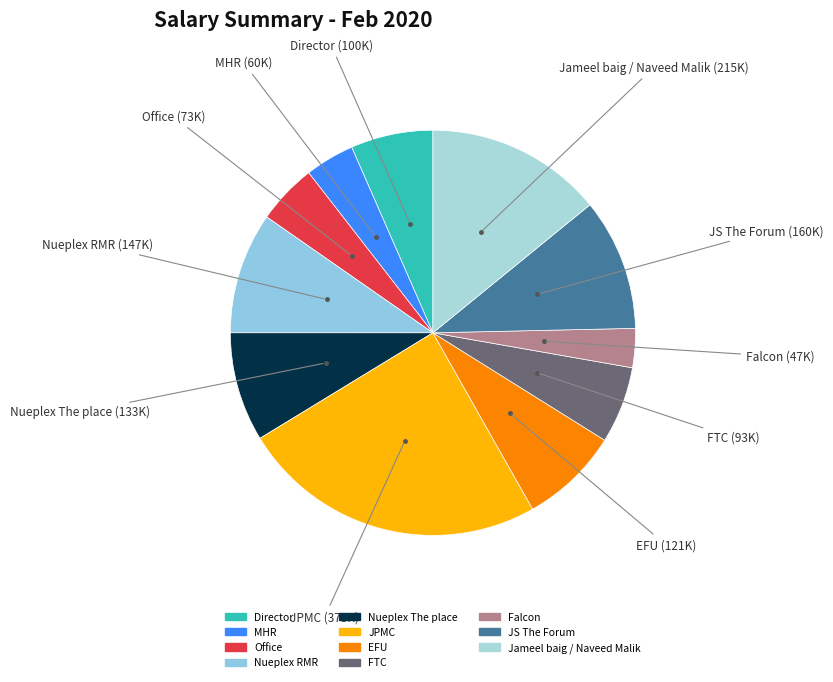

Is there a majority slice in this chart?

No